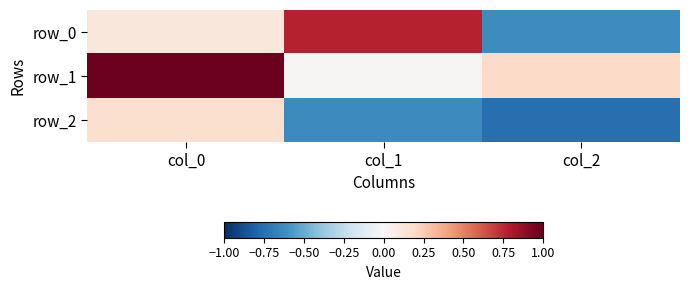

Which label corresponds to the largest value in the chart?

col_0